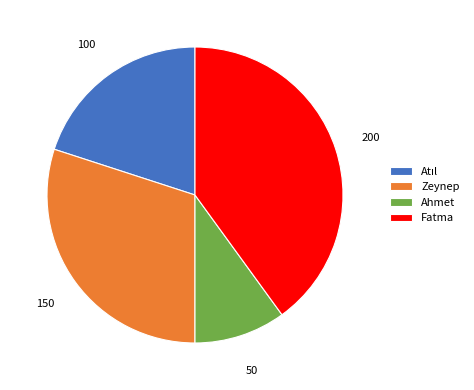

Combined, do Ahmet and Zeynep account for over 50%?

No